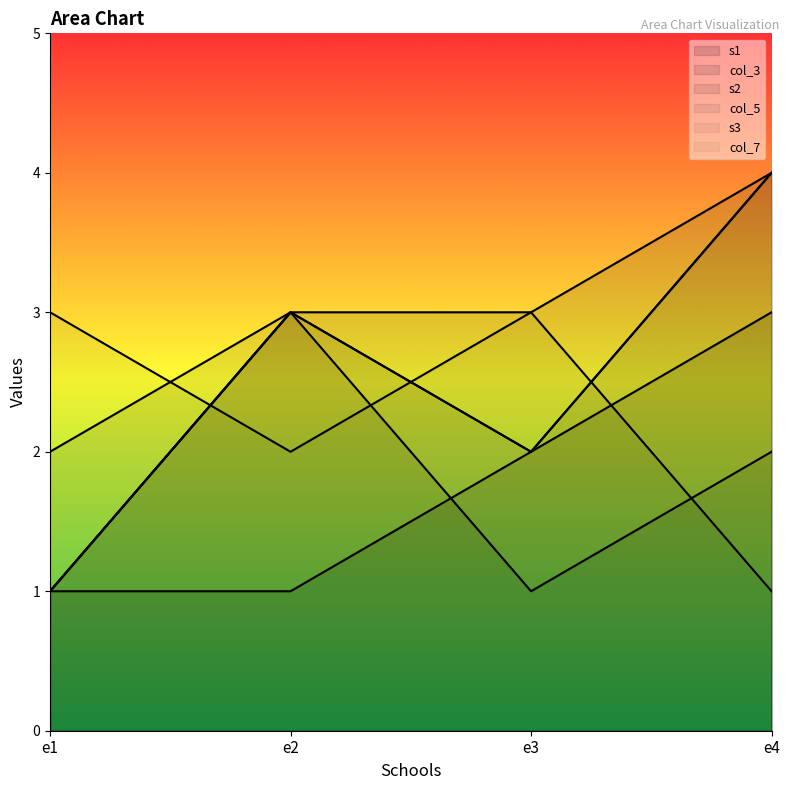

Reading right to left, extract all data points from this chart.

s1: 3	2	1	1
col_3: 4	3	3	1
s2: 2	1	3	2
col_5: 4	2	3	1
s3: 1	3	2	3
col_7: 4	2	3	1